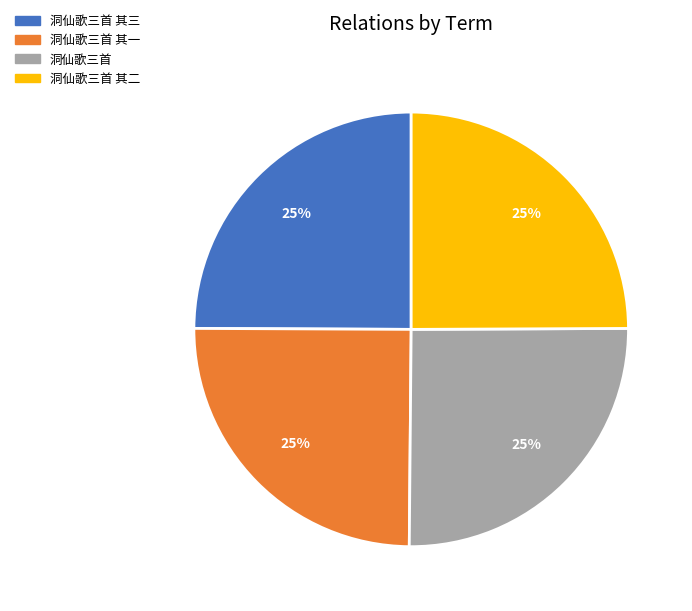

Is there any slice that represents more than half of the pie?

No